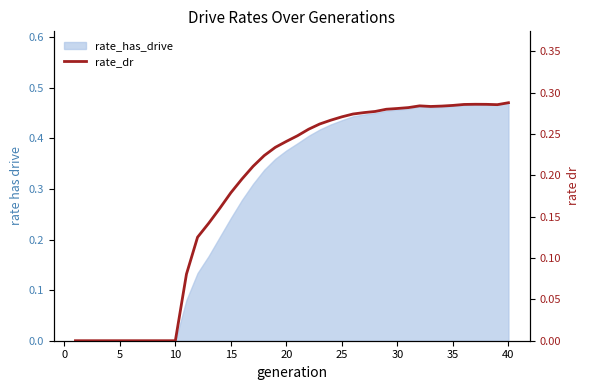

How many interior local valleys (lower than both neighbors) does the data have?

2